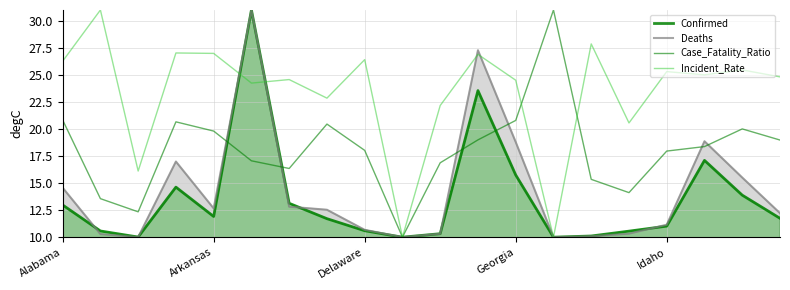

What position from the right is Georgia?

8